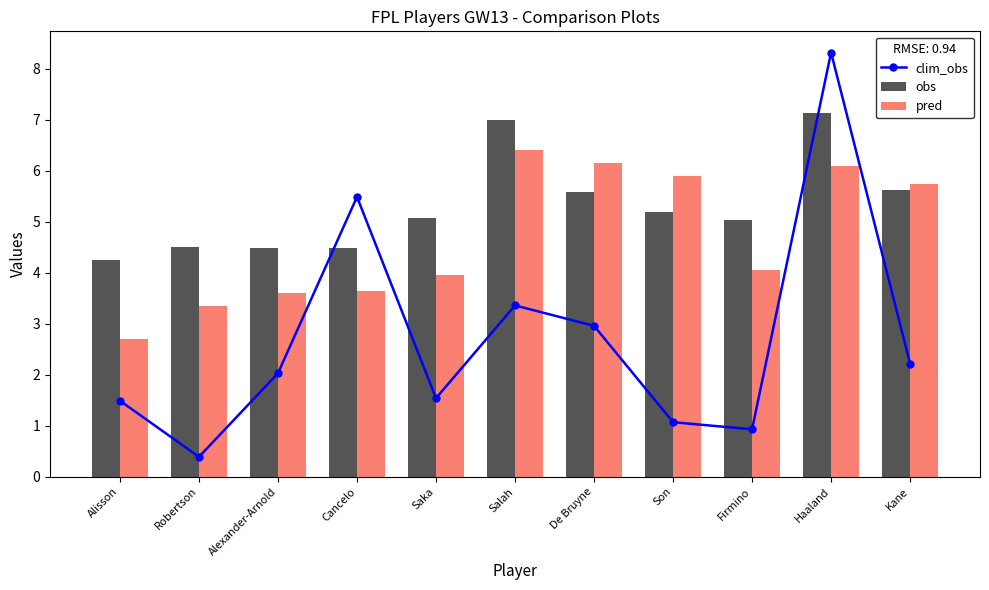

Count the number of data series in this chart.

3